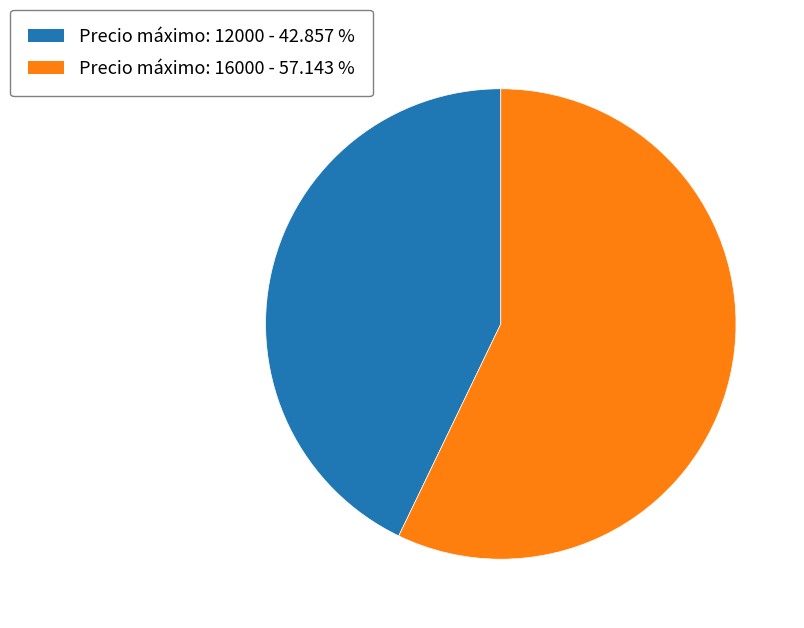

How many slices are in this pie chart?

2